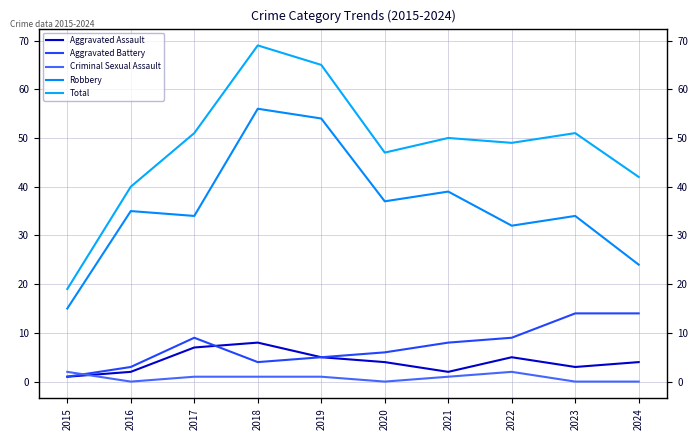

Which label corresponds to the largest value in the chart?

2018